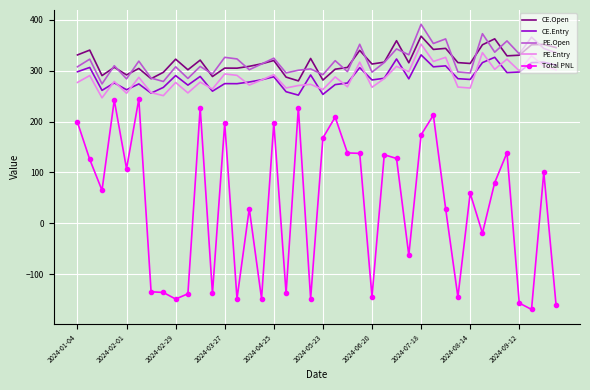

Which series has the widest spread of values?

Total PNL